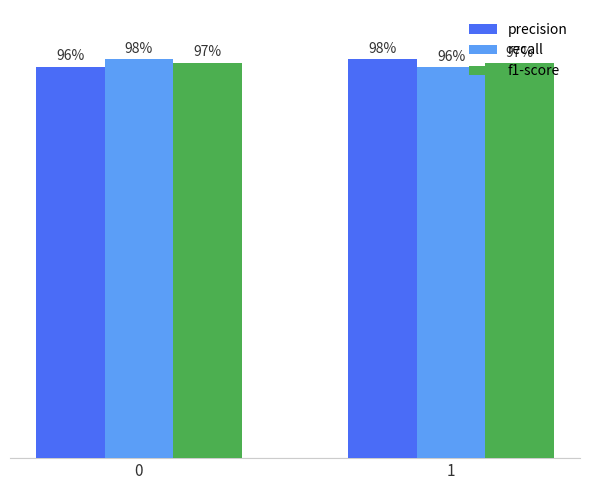

Which series has the largest total across all categories?

precision